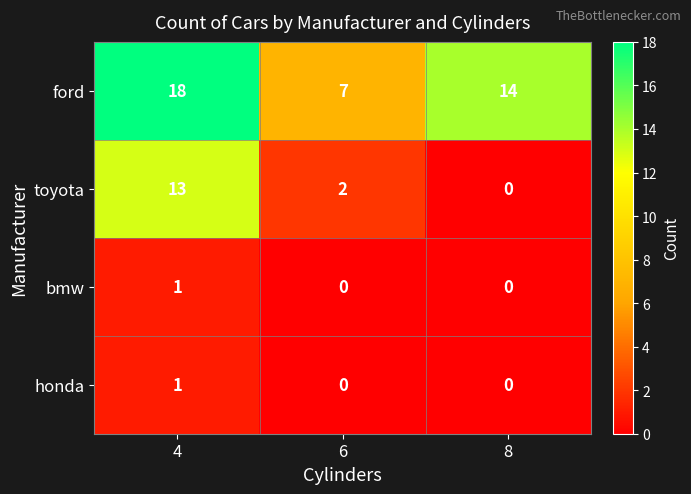

What is the difference between the highest and lowest values at 6?

7